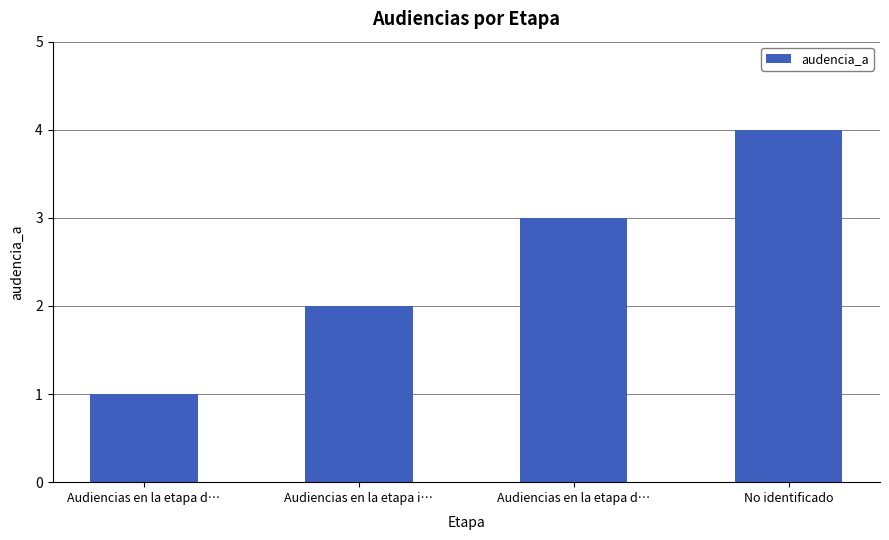

What is the ratio of the value at Audiencias en la etapa d… to the value at Audiencias en la etapa d…?

3.0